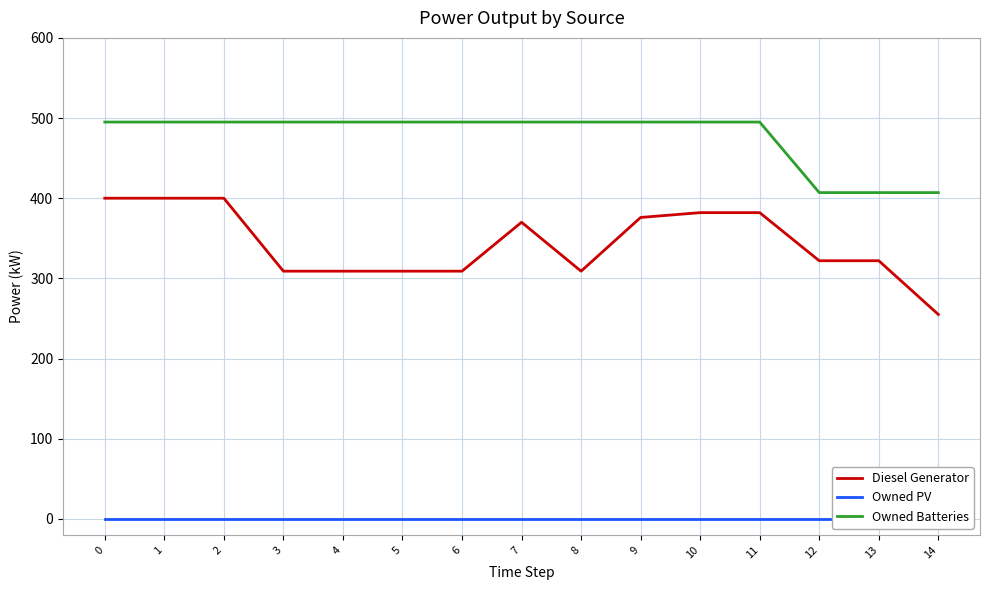

List the series in order of their overall mean, lowest first.

Owned PV, Diesel Generator, Owned Batteries